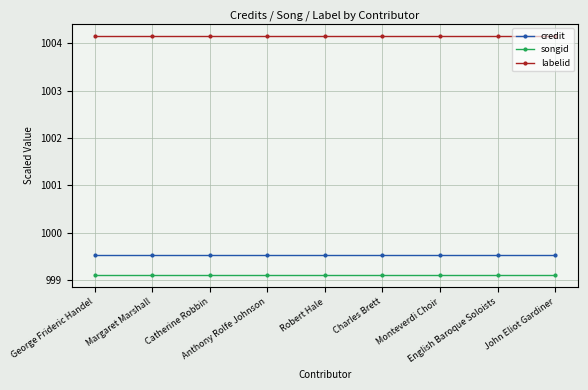

At how many categories does at least one series exceed 1000?

9